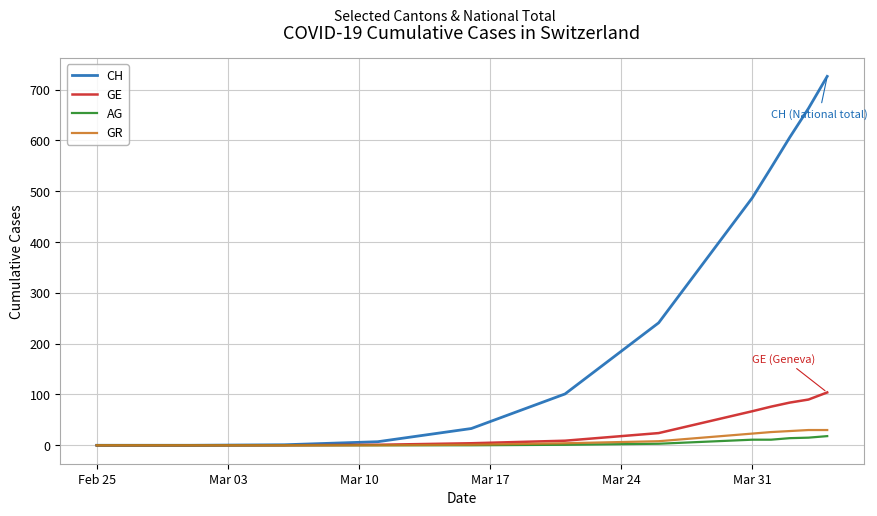

Which series has the largest total across all categories?

CH